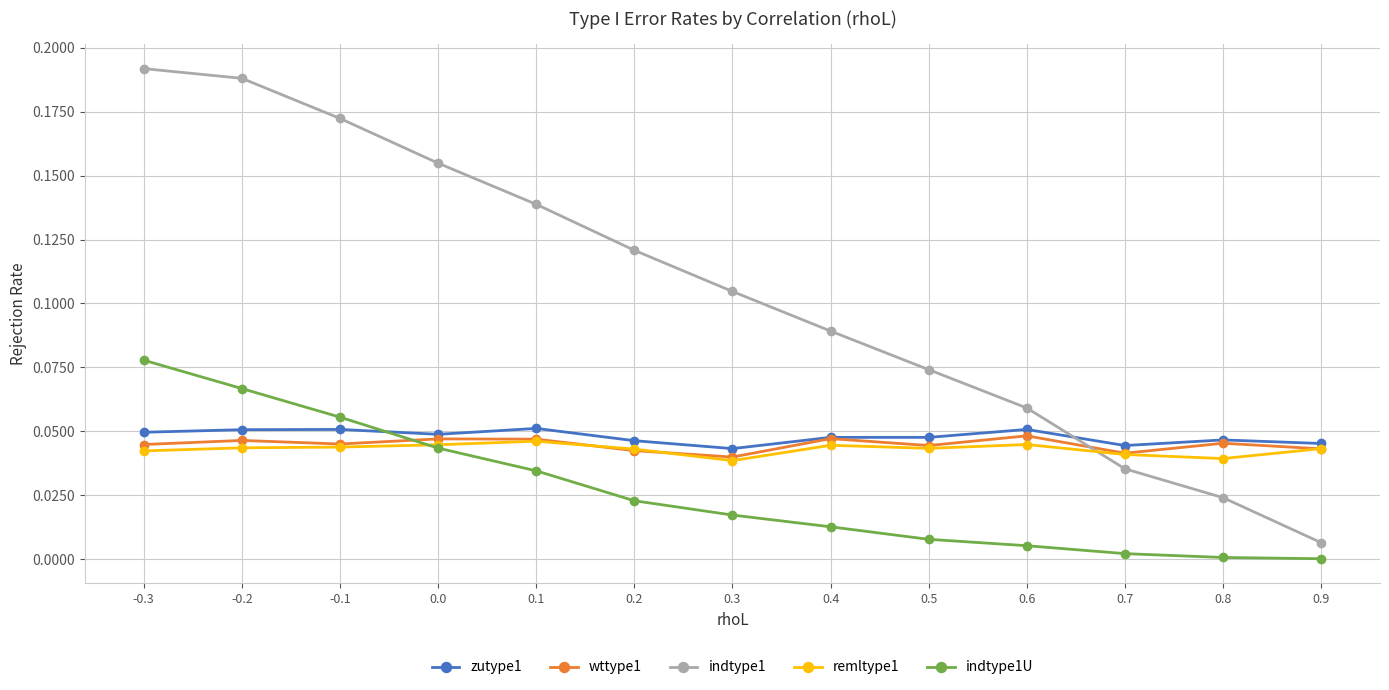

Which series has the largest total across all categories?

indtype1